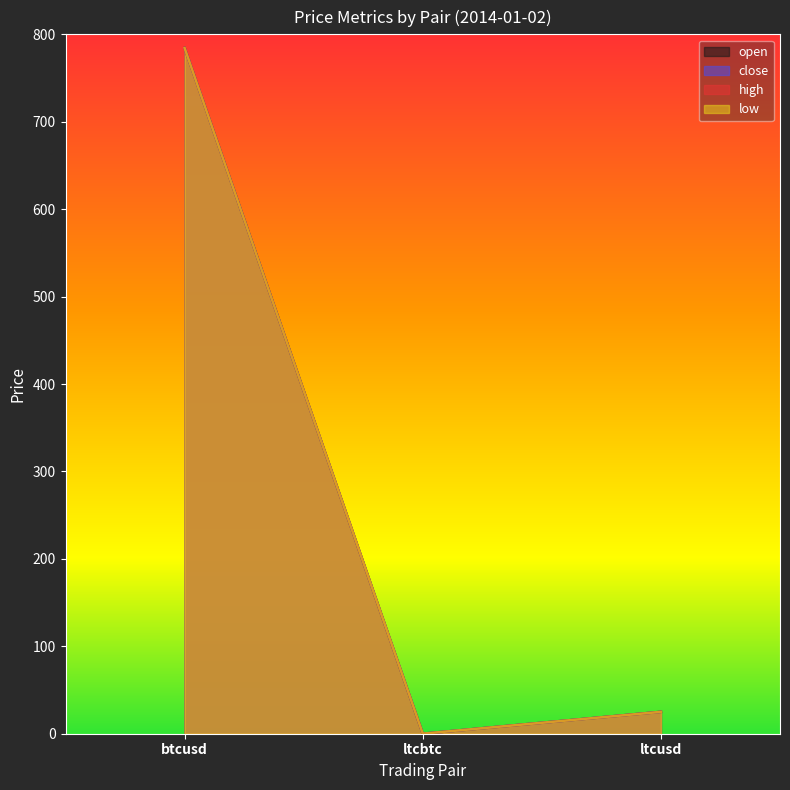

Which category has the highest value across all series?

btcusd